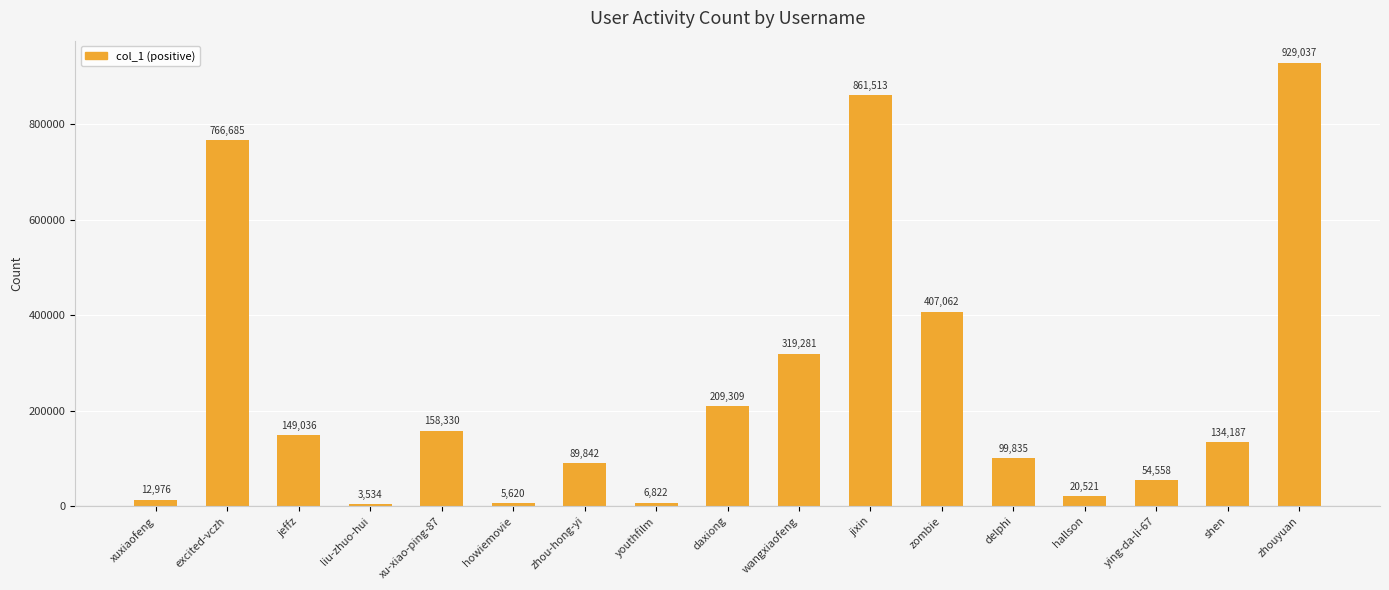

What is the average value?

248715